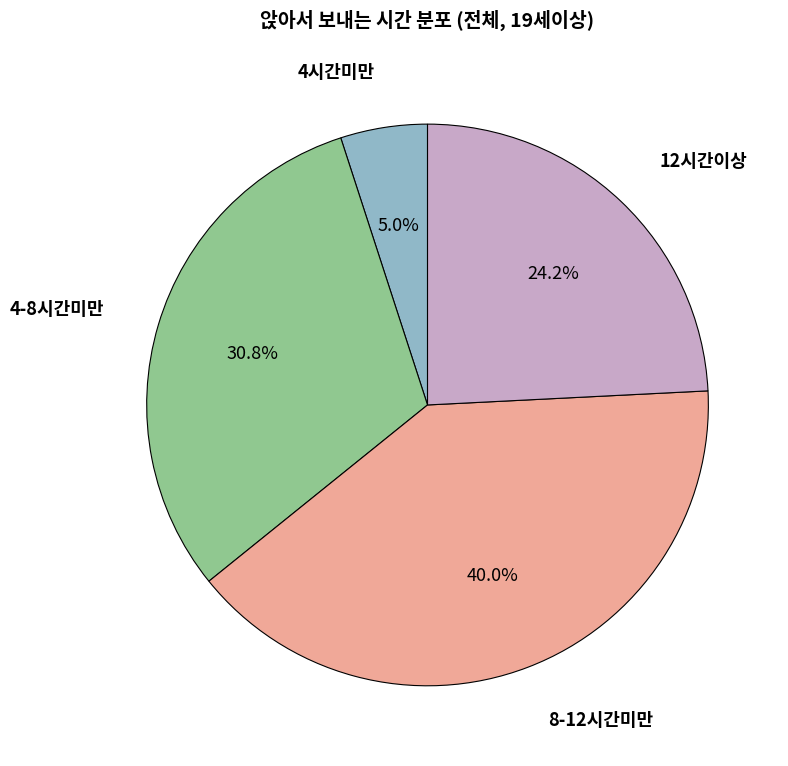

How many segments does this pie chart have?

4